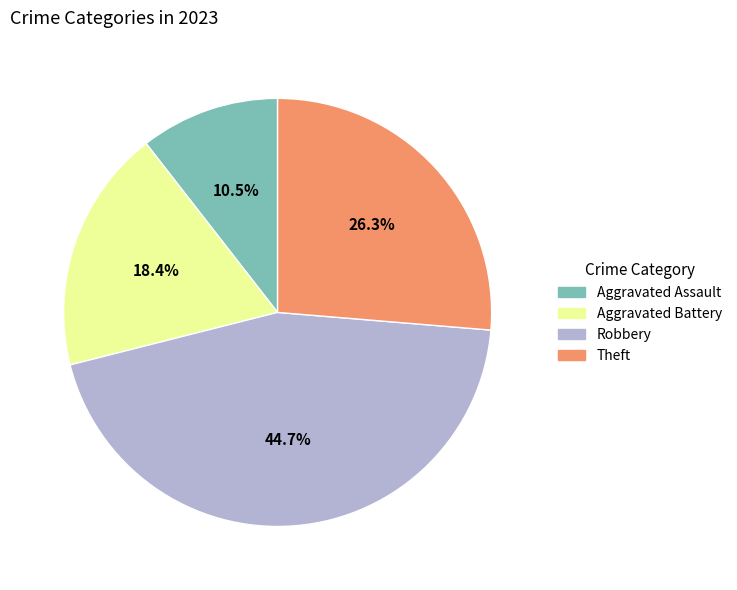

To the nearest percent, what is the average slice percentage?

25%